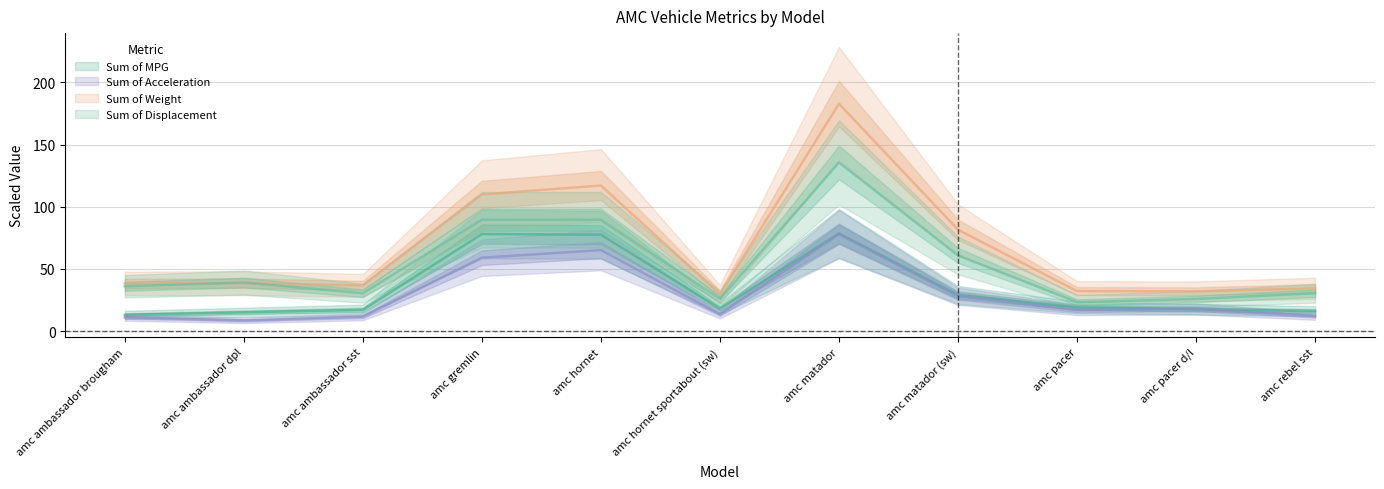

List the series in order of their peak value, lowest first.

Sum of Acceleration, Sum of MPG, Sum of Displacement, Sum of Weight